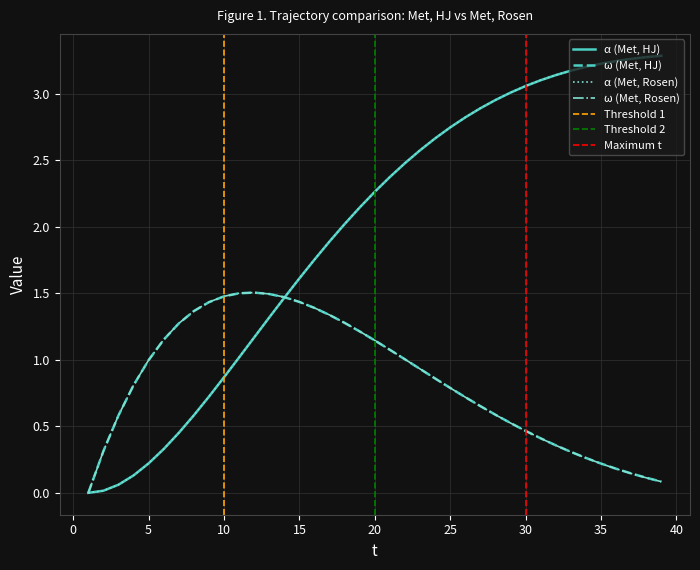

What is the difference between the maximum and second lowest values in the omega_HJ series?

1.4